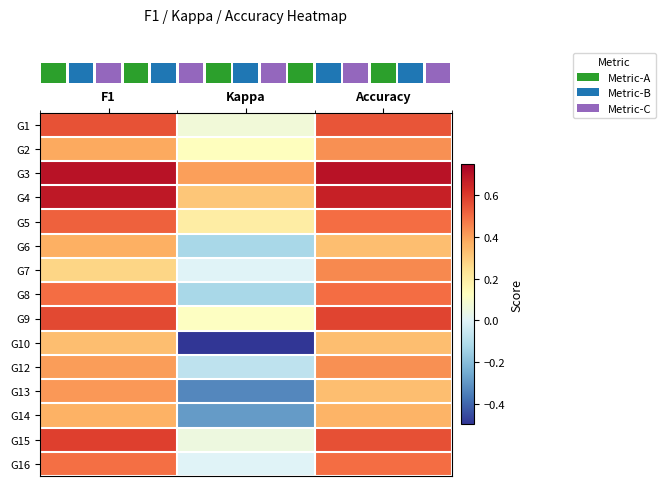

Which label corresponds to the largest value in the chart?

Accuracy